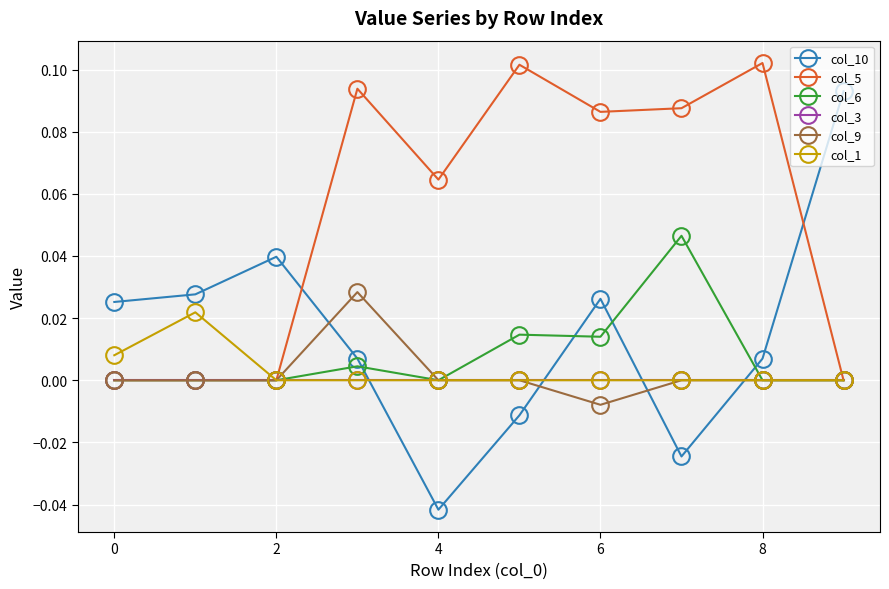

Which series has the widest spread of values?

col_10